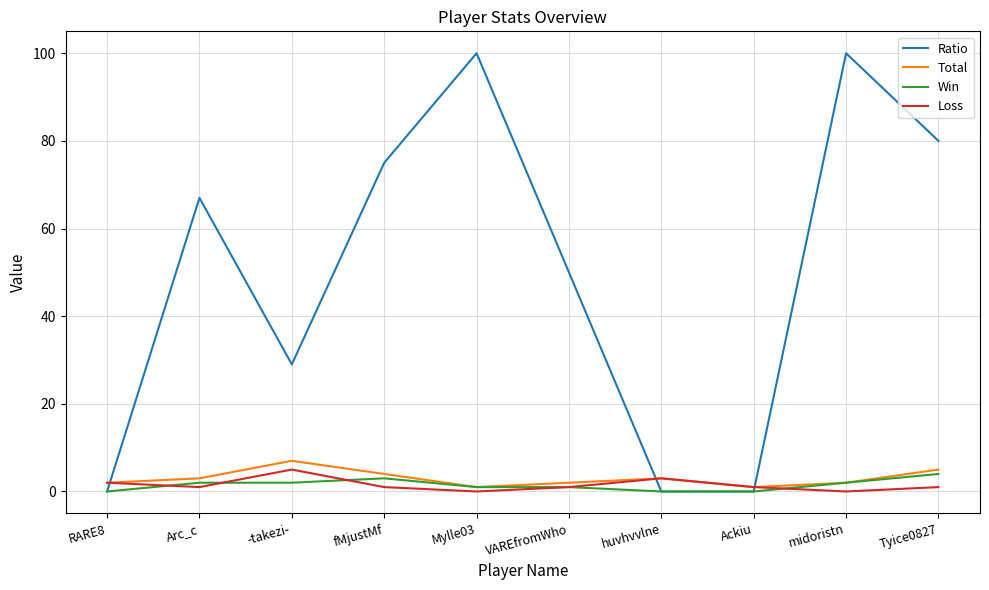

Is this an area chart (filled region under the line)?

No